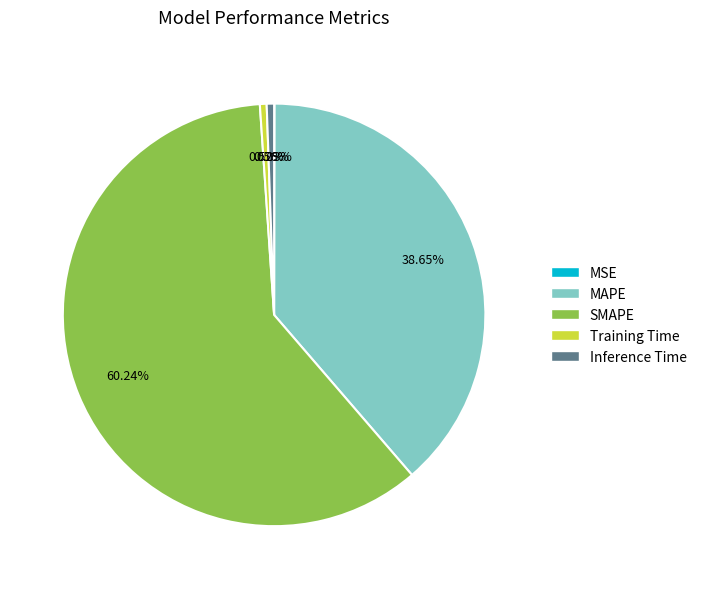

Does any single category account for the majority?

Yes